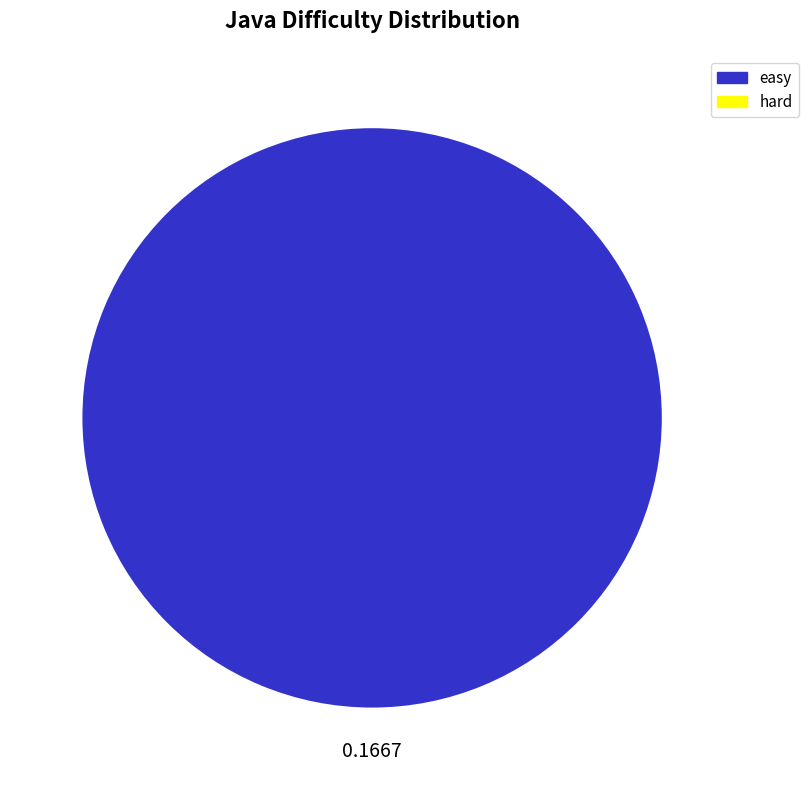

Is there a majority slice in this chart?

Yes